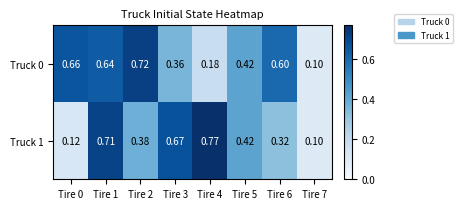

Is the value of Truck 0 at Tire 4 greater than the value of Truck 1 at Tire 0?

Yes